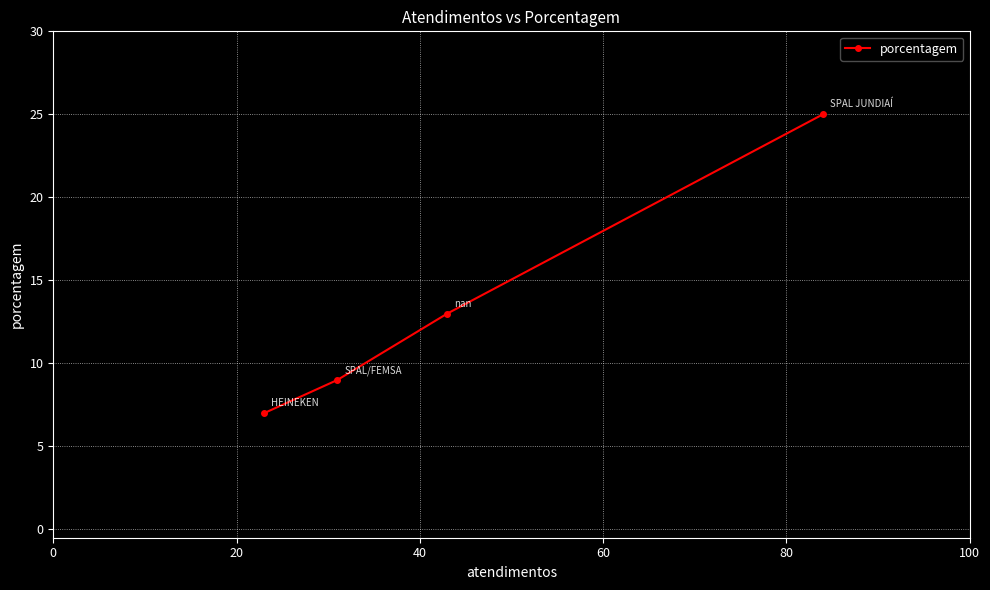

What is the value of the 4th point from the left?

25